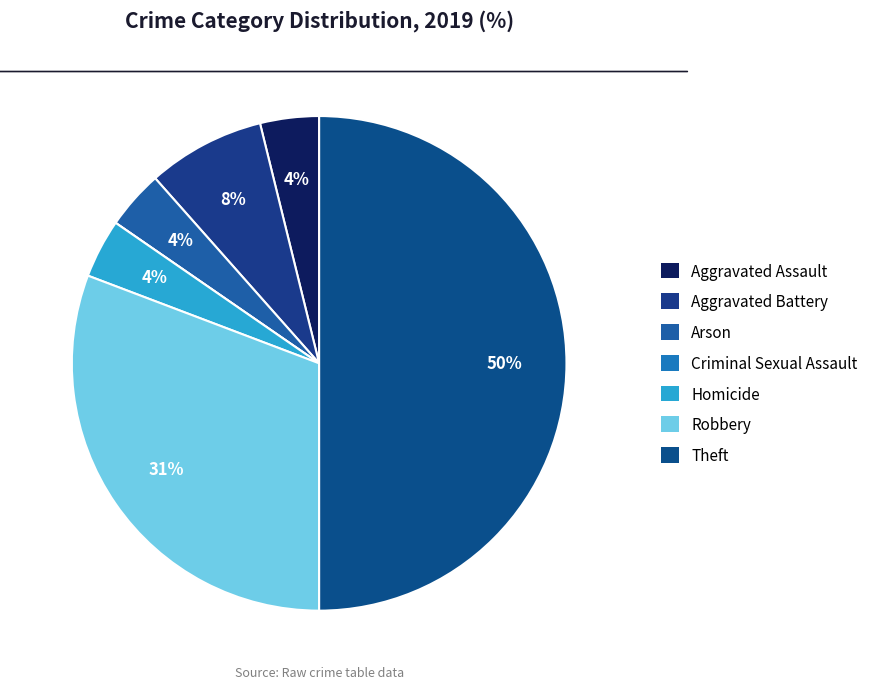

How many segments does this pie chart have?

7